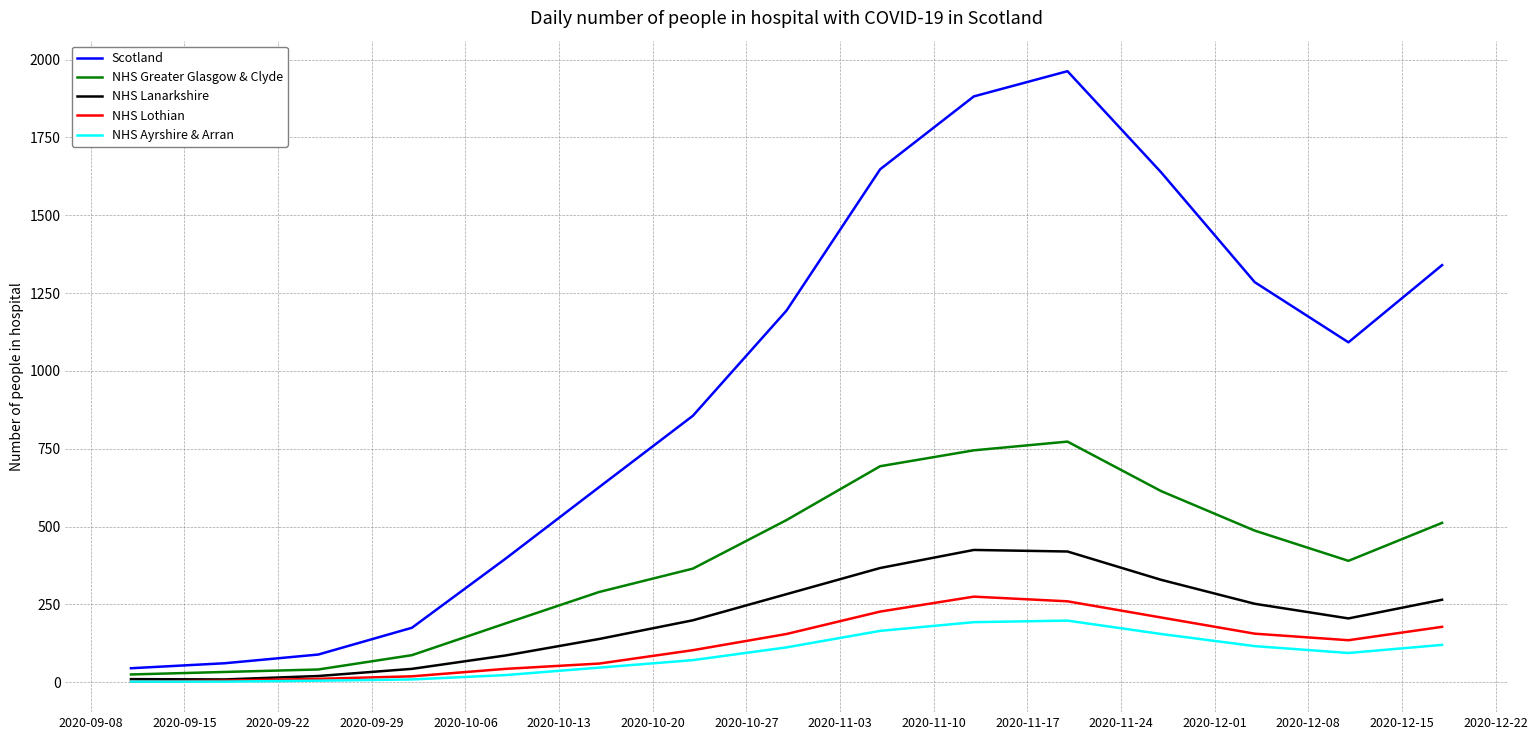

Which series has the largest range (max minus min)?

Scotland